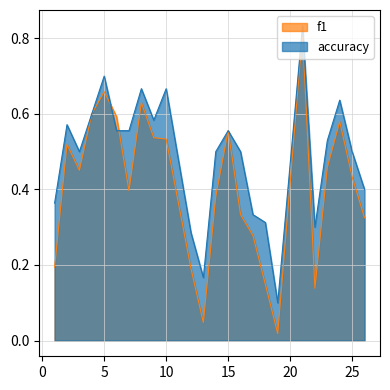

At which category does the chart reach its peak across all series?

21